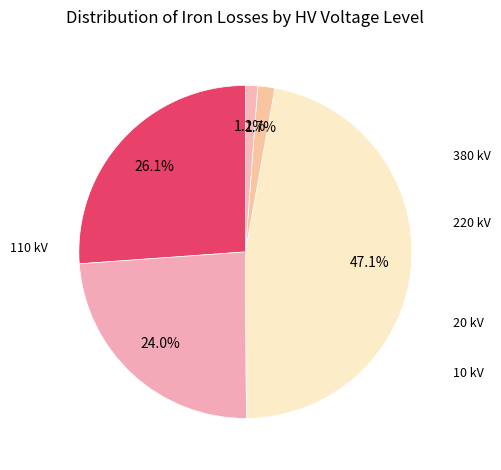

How many slices are in this pie chart?

5